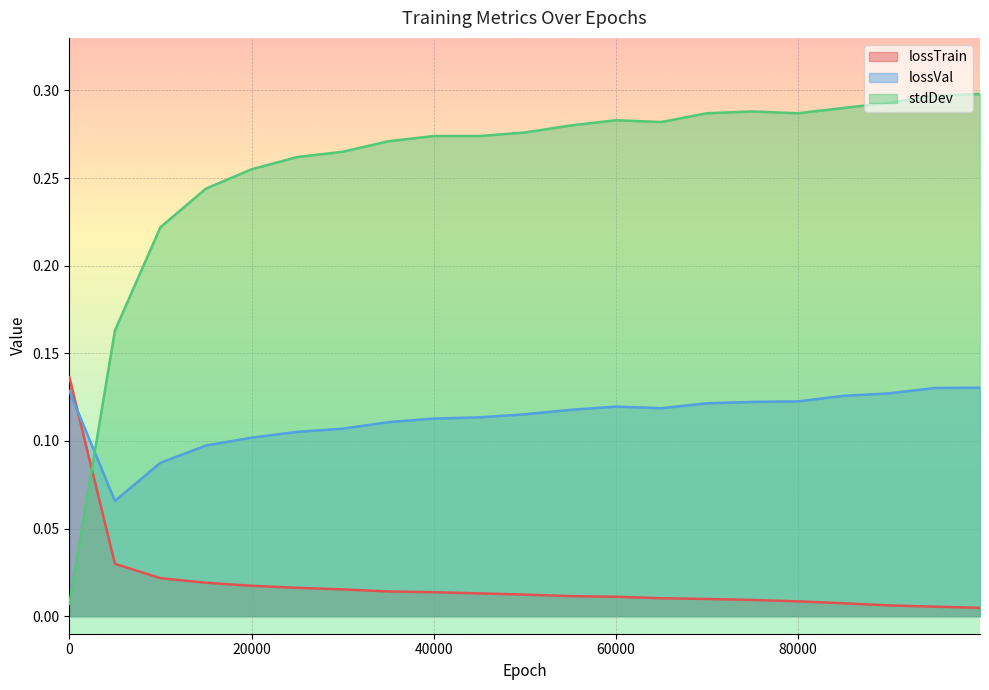

Is the value of lossTrain at 30000 greater than the value of lossVal at 50000?

No